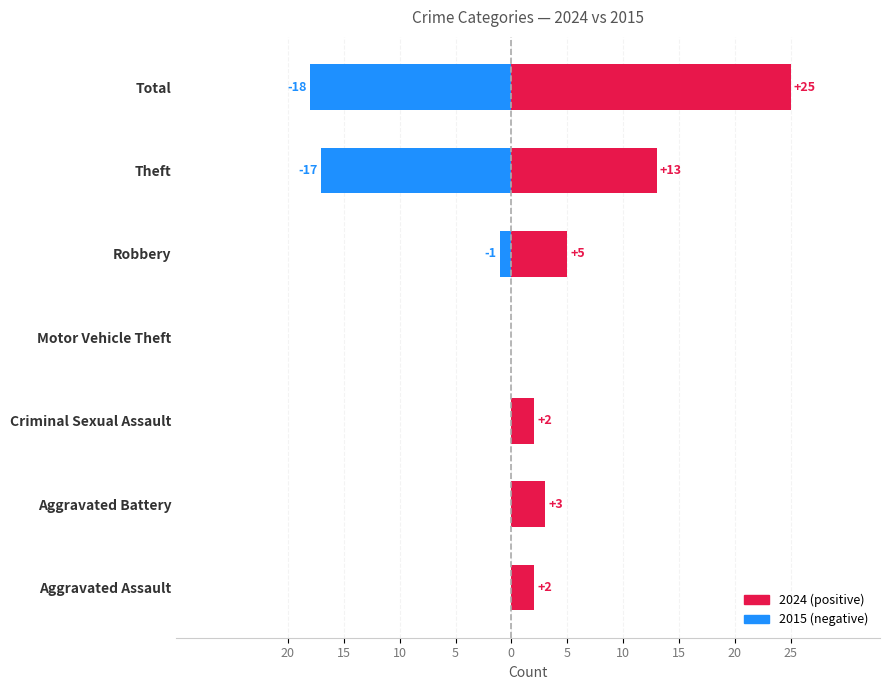

What is the label of the 7th bar from the right?

Aggravated Assault